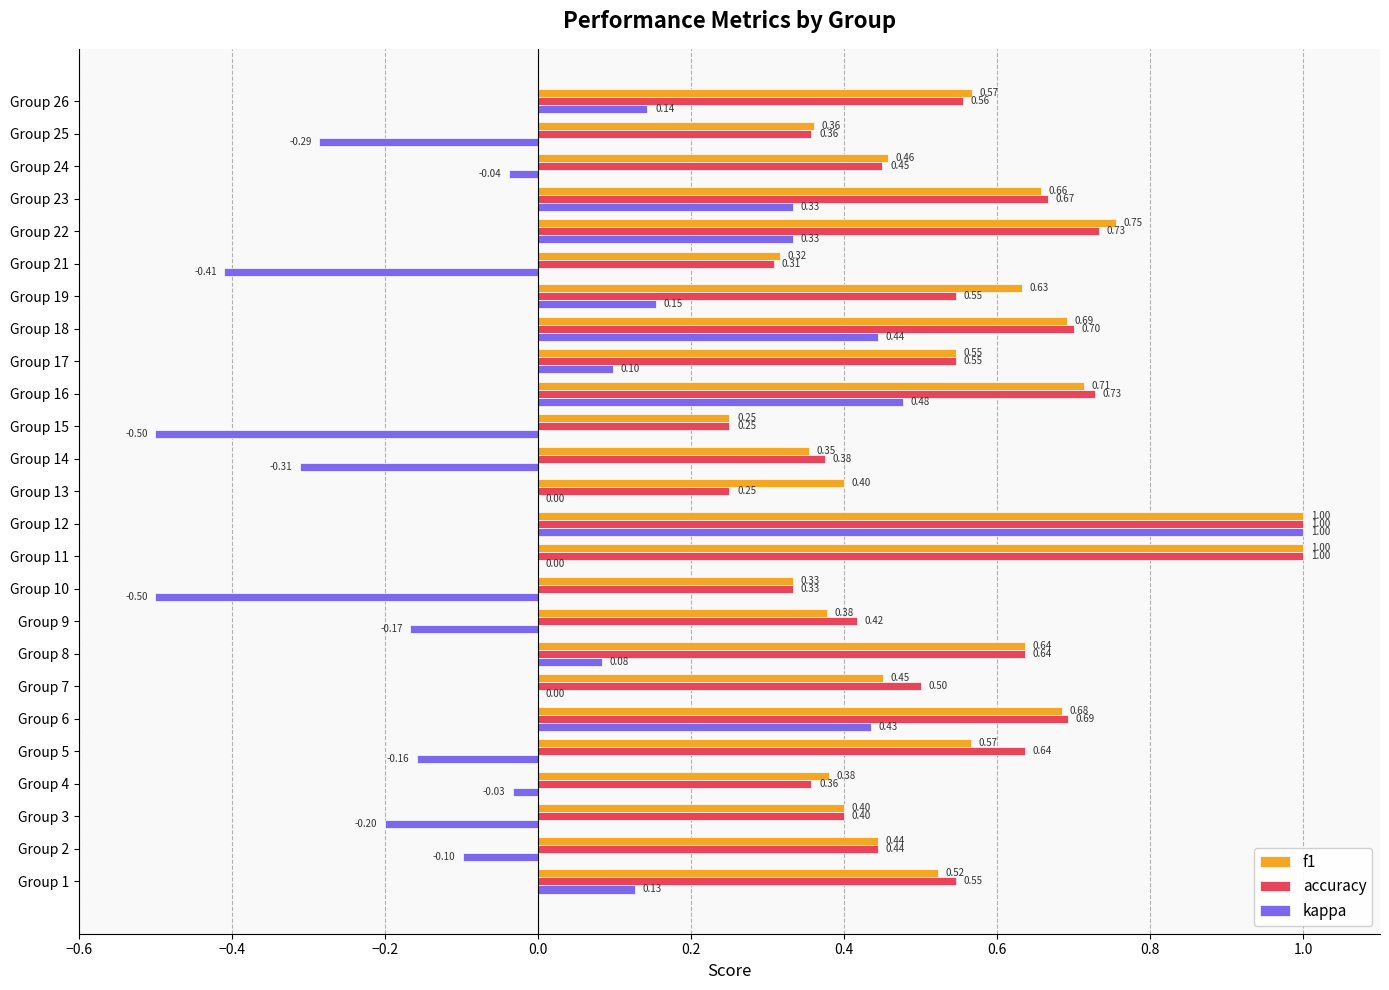

What is the highest value of the f1 series?

1.0